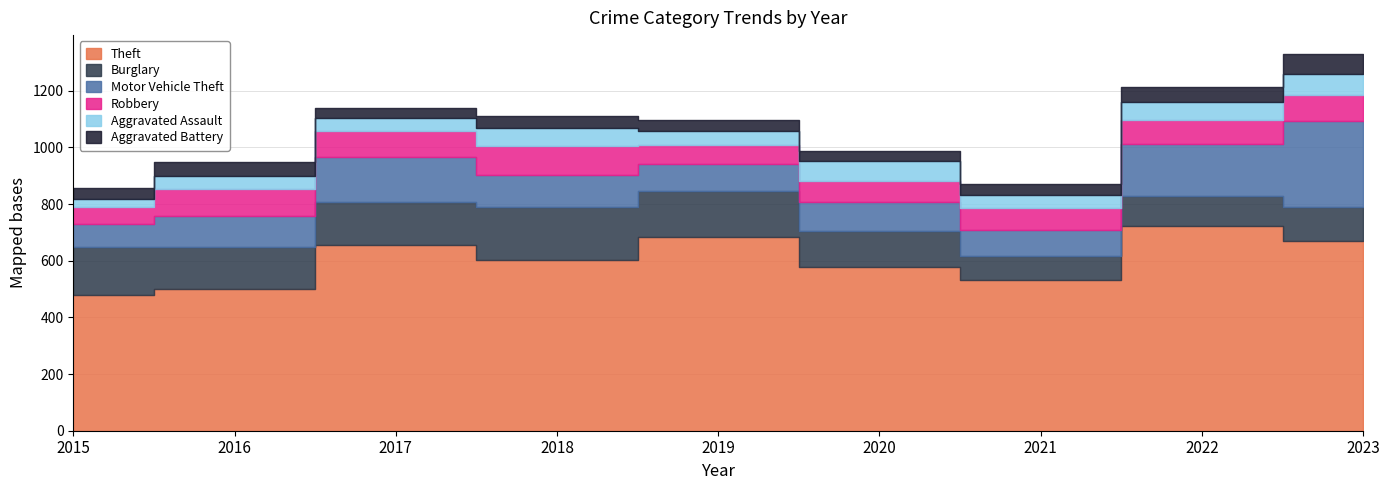

Reading right to left, transcribe all the data shown in this chart.

Theft: 2023=671	2022=722	2021=531	2020=578	2019=684	2018=601	2017=655	2016=501	2015=480
Burglary: 2023=120	2022=107	2021=87	2020=128	2019=163	2018=188	2017=154	2016=148	2015=167
Motor Vehicle Theft: 2023=303	2022=184	2021=92	2020=100	2019=96	2018=112	2017=156	2016=110	2015=84
Robbery: 2023=90	2022=83	2021=76	2020=77	2019=67	2018=105	2017=93	2016=96	2015=60
Aggravated Assault: 2023=76	2022=65	2021=47	2020=68	2019=49	2018=62	2017=46	2016=44	2015=28
Aggravated Battery: 2023=70	2022=52	2021=39	2020=37	2019=39	2018=42	2017=36	2016=50	2015=39